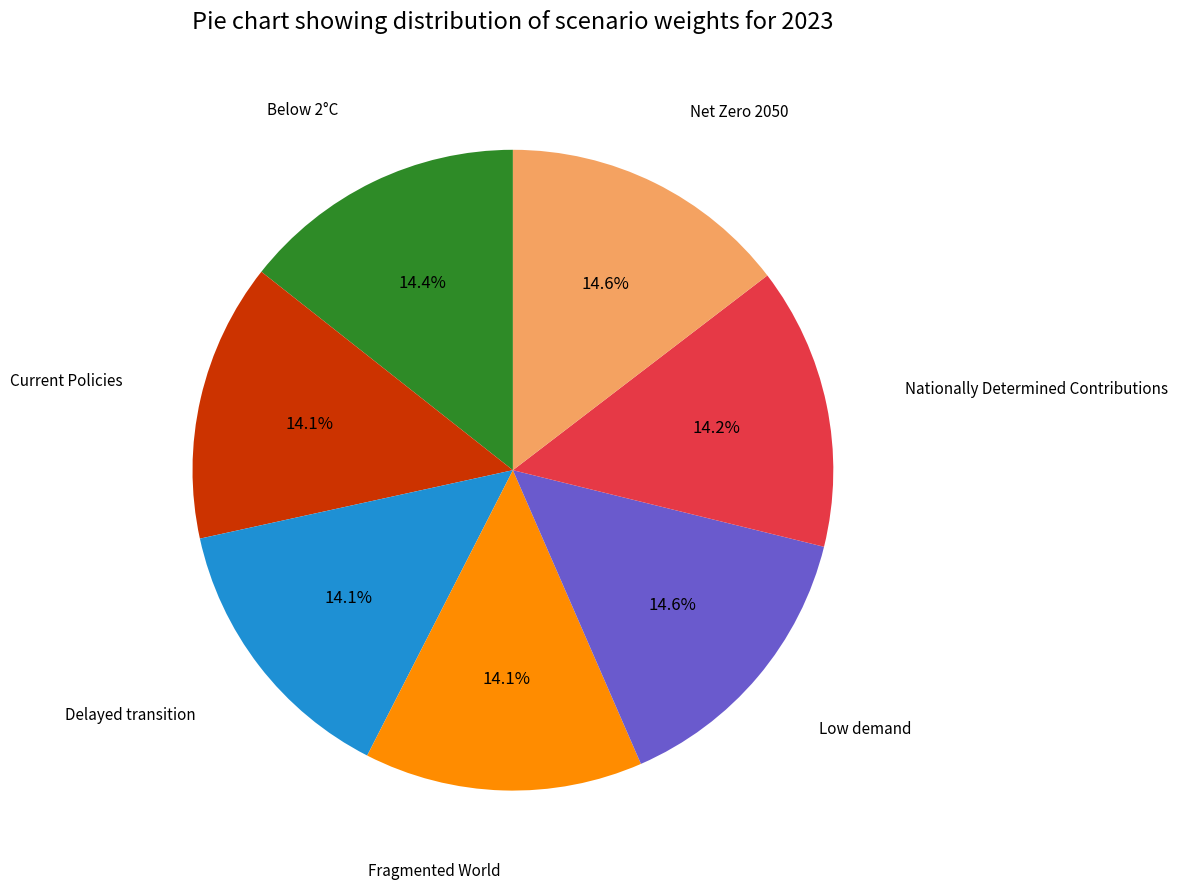

Combined, do Low demand and Current Policies account for over 50%?

No